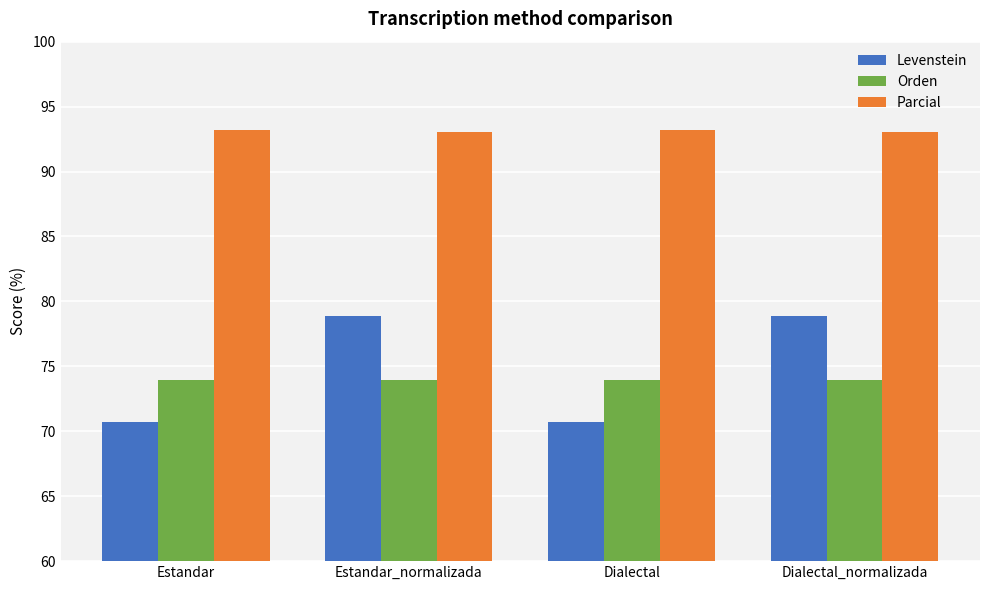

What is the spread (max minus min) of values at Dialectal_normalizada?

19.1